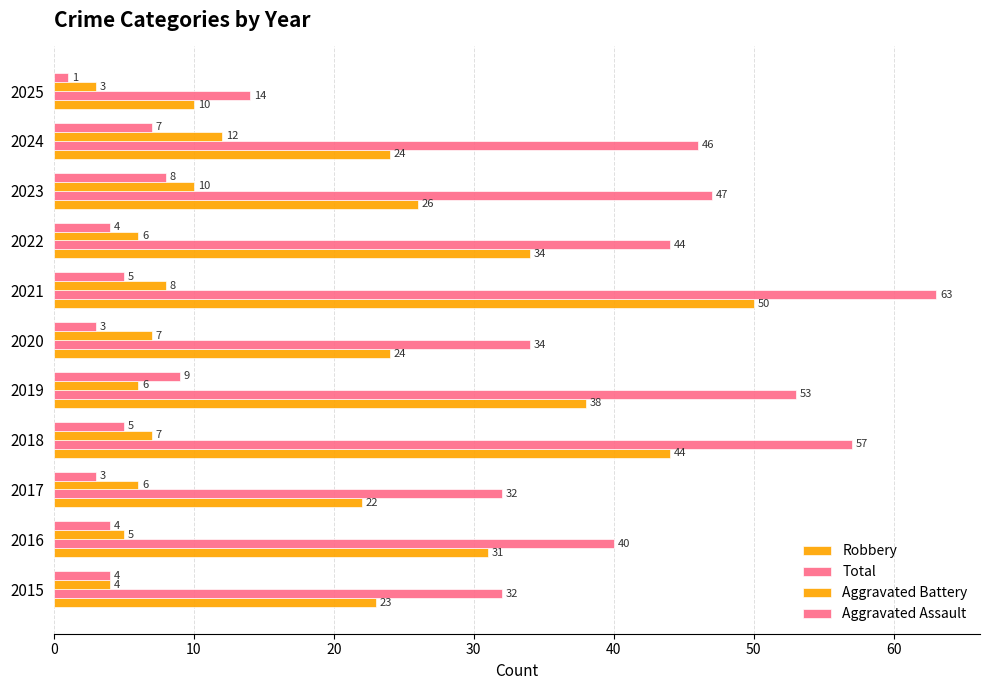

How many series are shown in this chart?

4